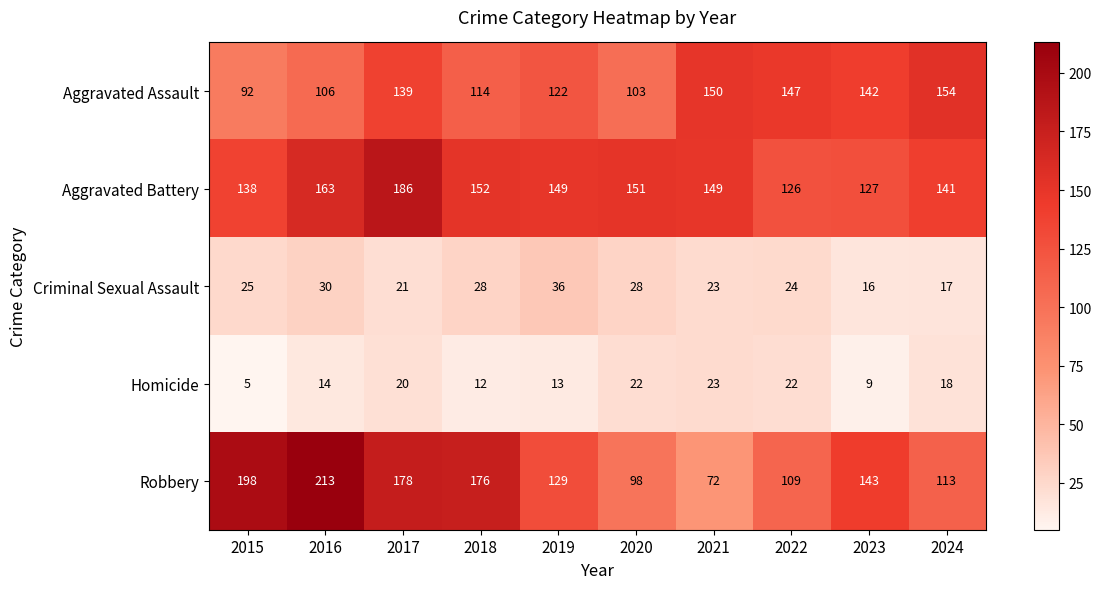

Rank the series at 2020 from highest to lowest value.

Aggravated Battery, Aggravated Assault, Robbery, Criminal Sexual Assault, Homicide